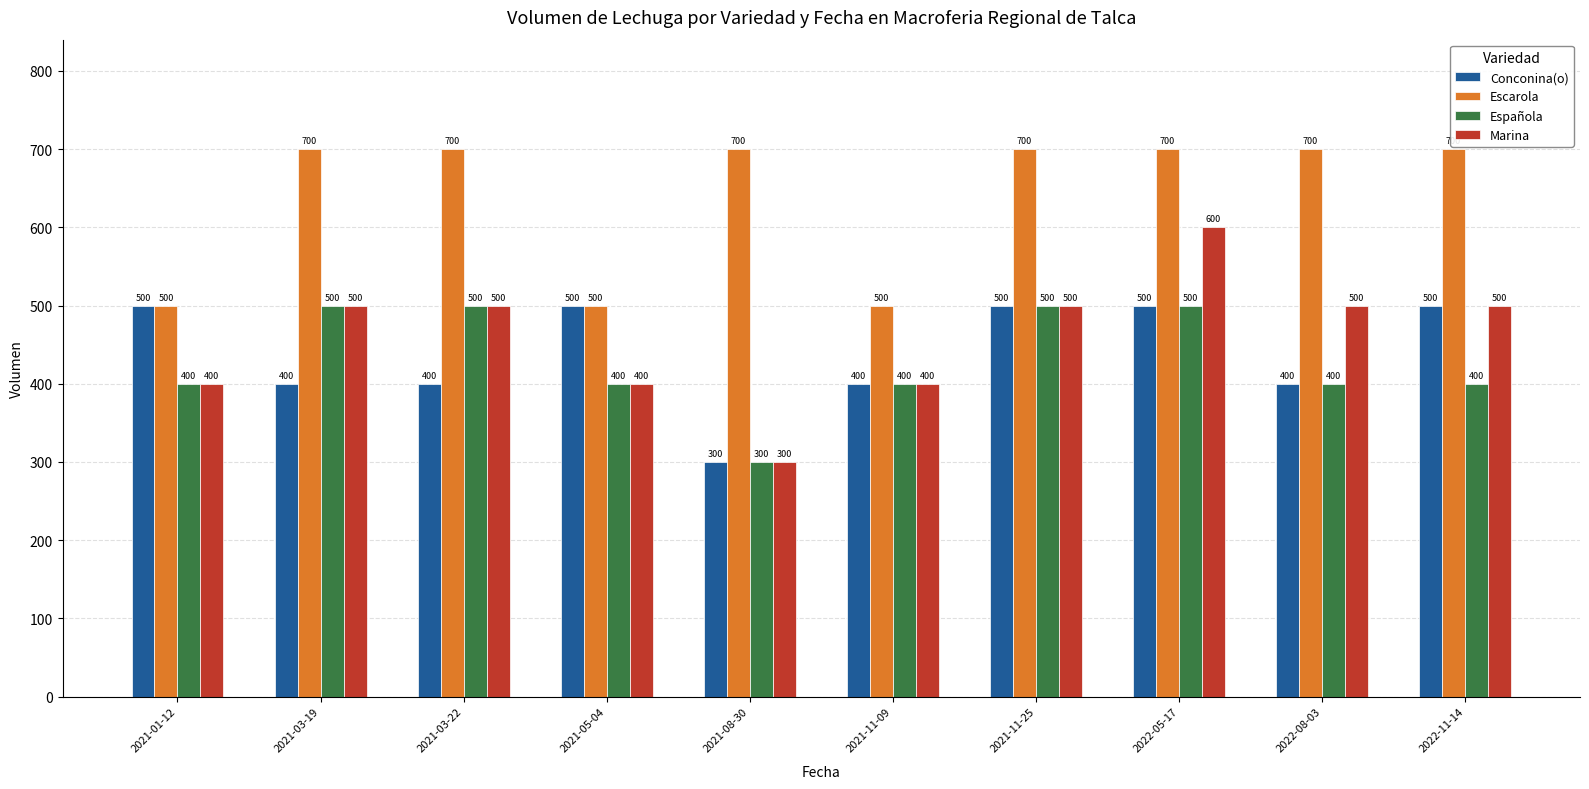

Reading right to left, extract all data points from this chart.

Conconina(o): 500	400	500	500	400	300	500	400	400	500
Escarola: 700	700	700	700	500	700	500	700	700	500
Española: 400	400	500	500	400	300	400	500	500	400
Marina: 500	500	600	500	400	300	400	500	500	400